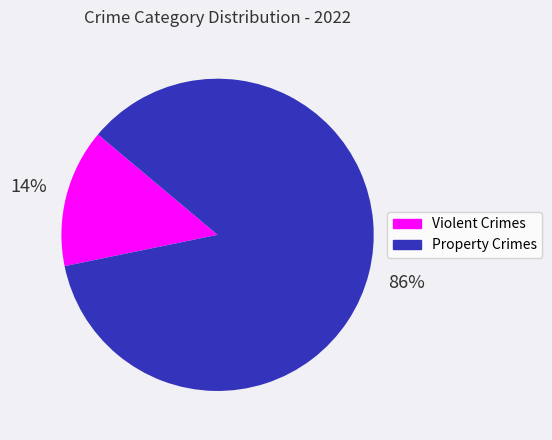

To the nearest percent, what is the average slice percentage?

50%